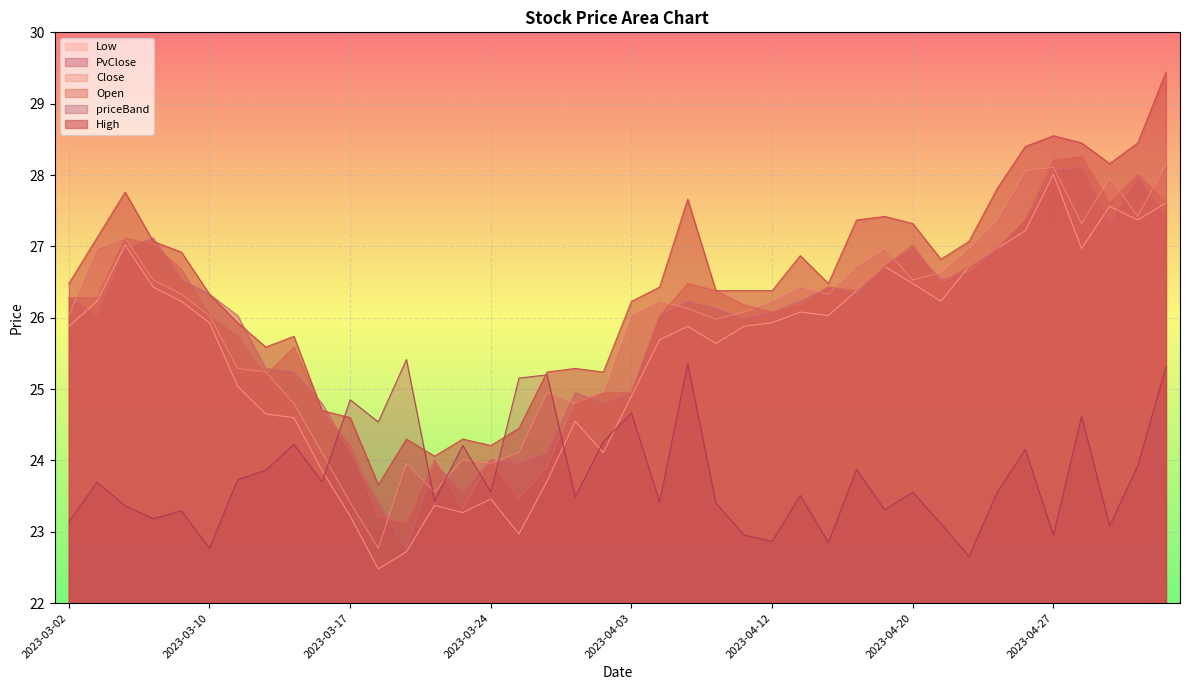

How many interior local valleys does the PvClose series have?

9